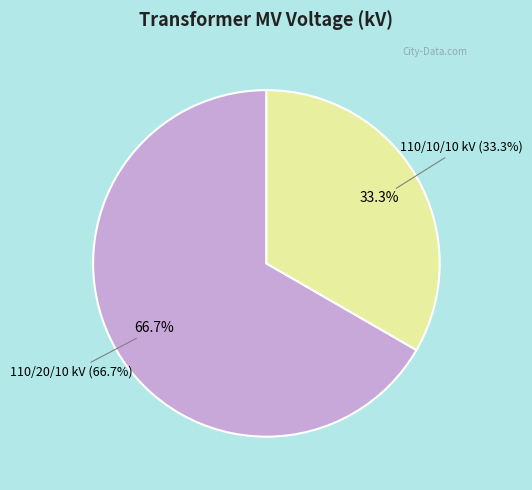

The 63/25/38 MVA 110/20/10 kV slice represents 67% of the pie. True or false?

True